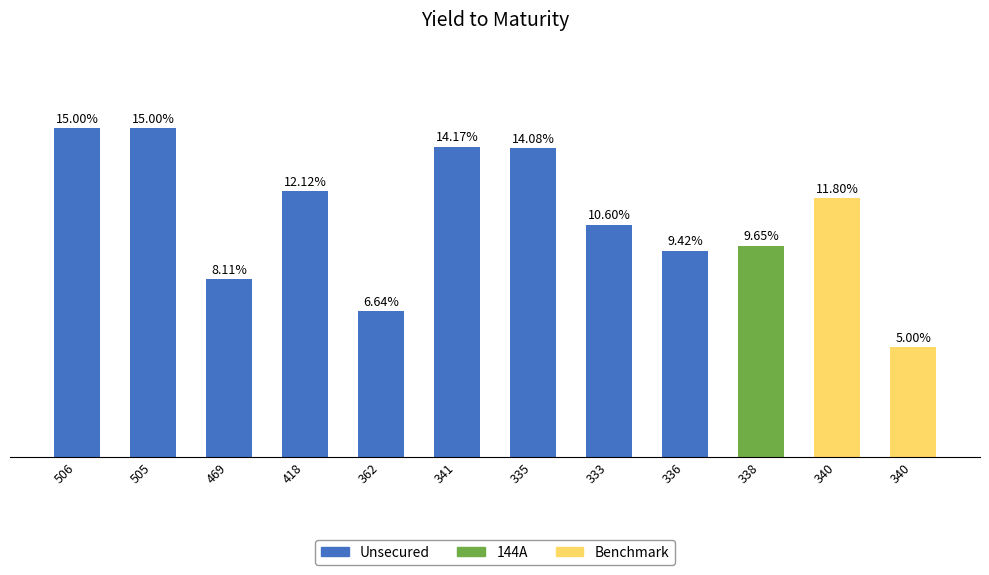

Does the chart contain any negative values?

No